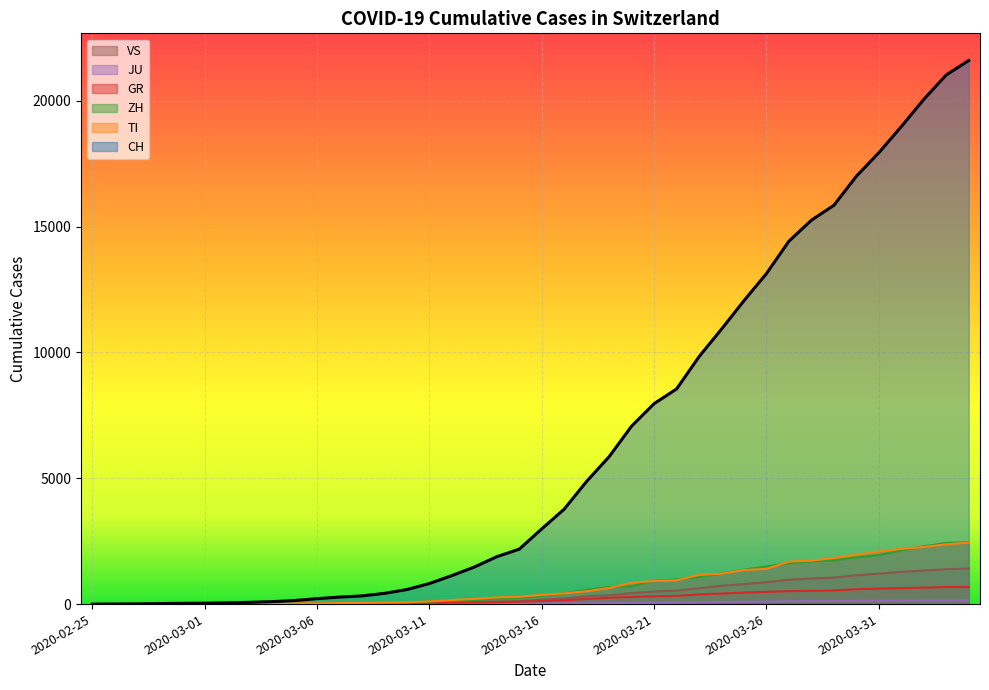

Does the chart display data point markers on the line(s)?

No